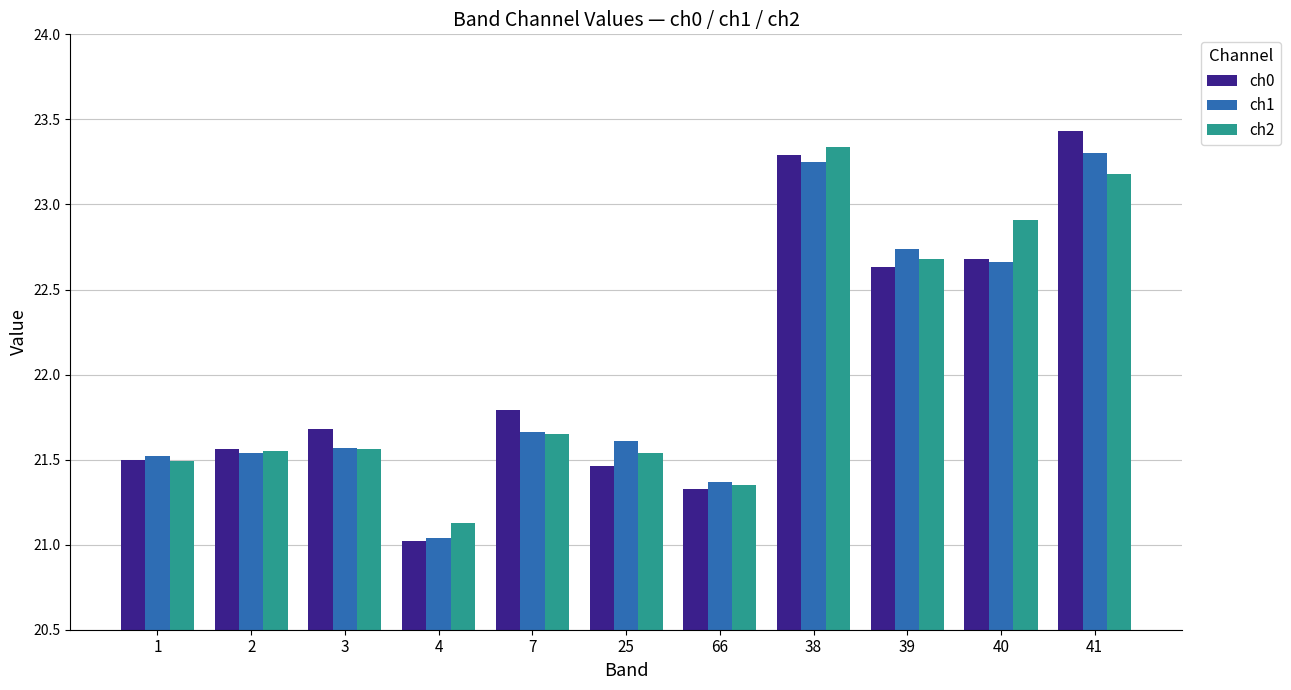

What is the label of the 9th bar from the right?

3